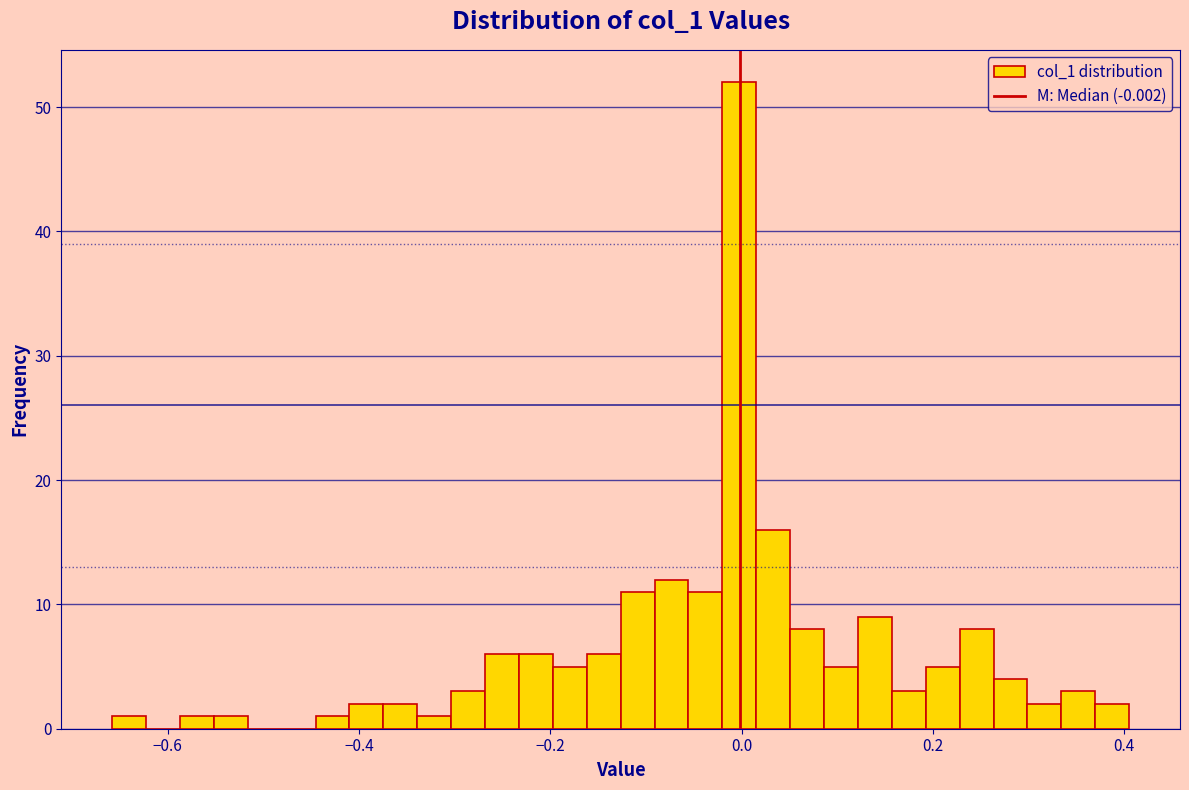

Read against the x-axis, roughly where is the centre of the tallest bar?

0.00